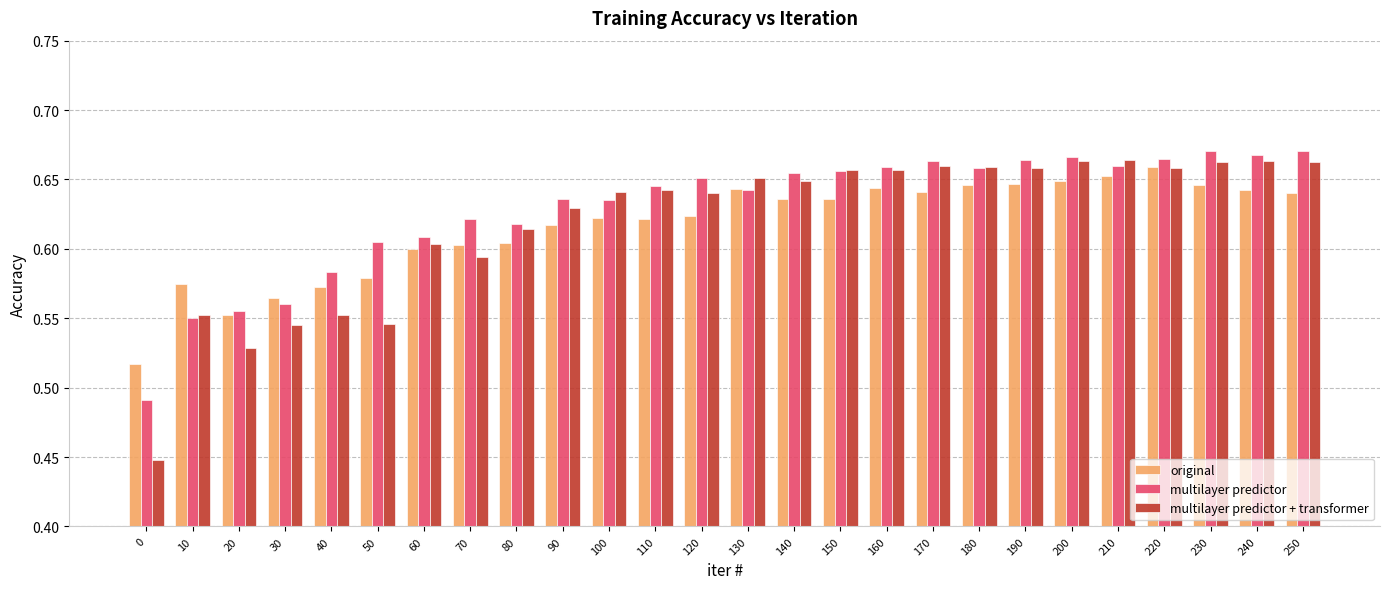

Is it true that original equals 0.6 at 70?

True